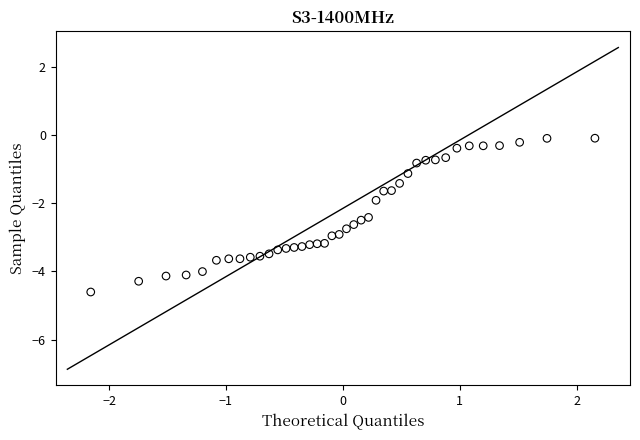

What is the range of X values (max minus min)?

4.3